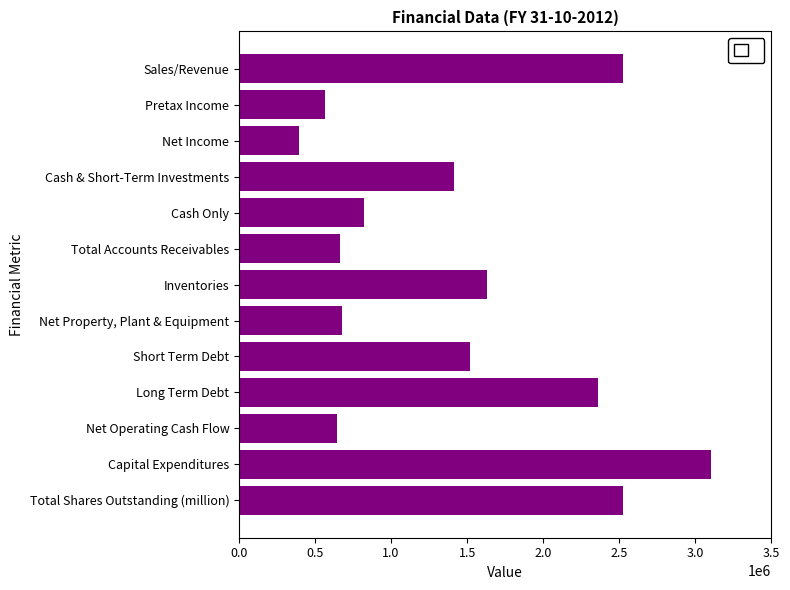

How many distinct data groups are displayed?

1